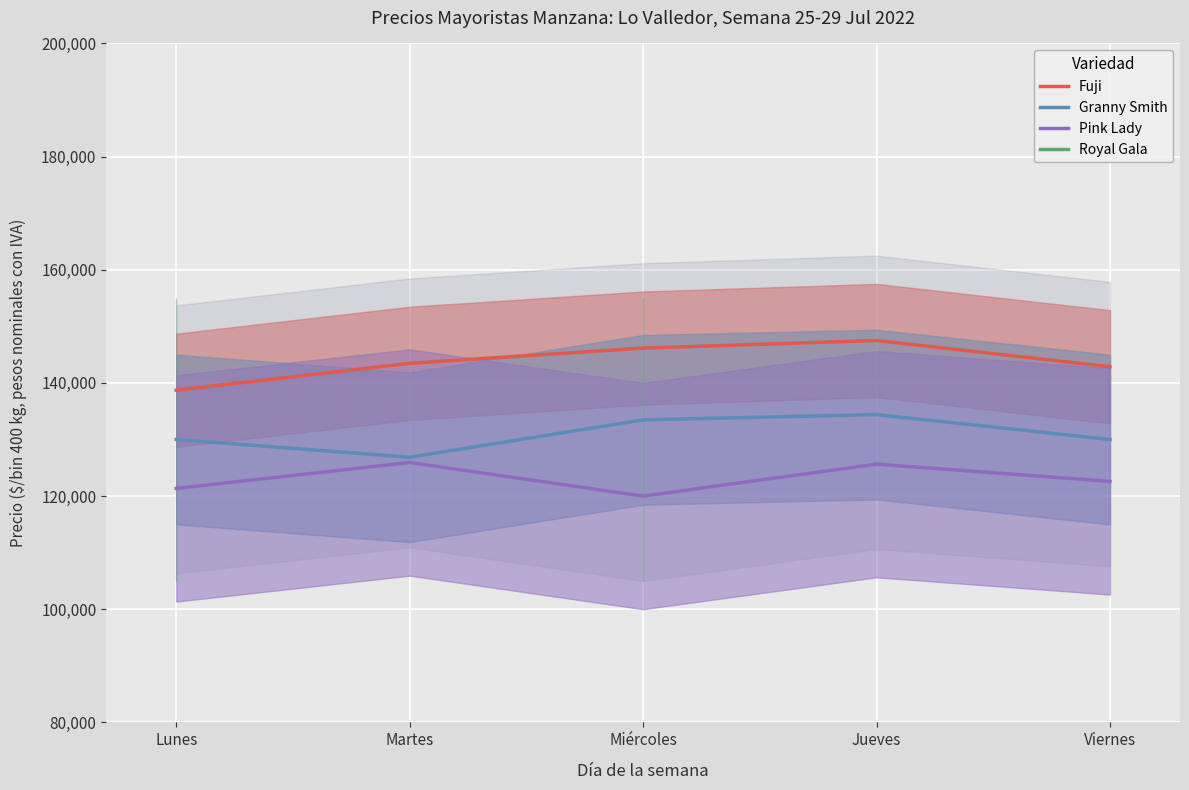

List the labels in order of Fuji value, smallest first.

Lunes, Viernes, Martes, Miércoles, Jueves